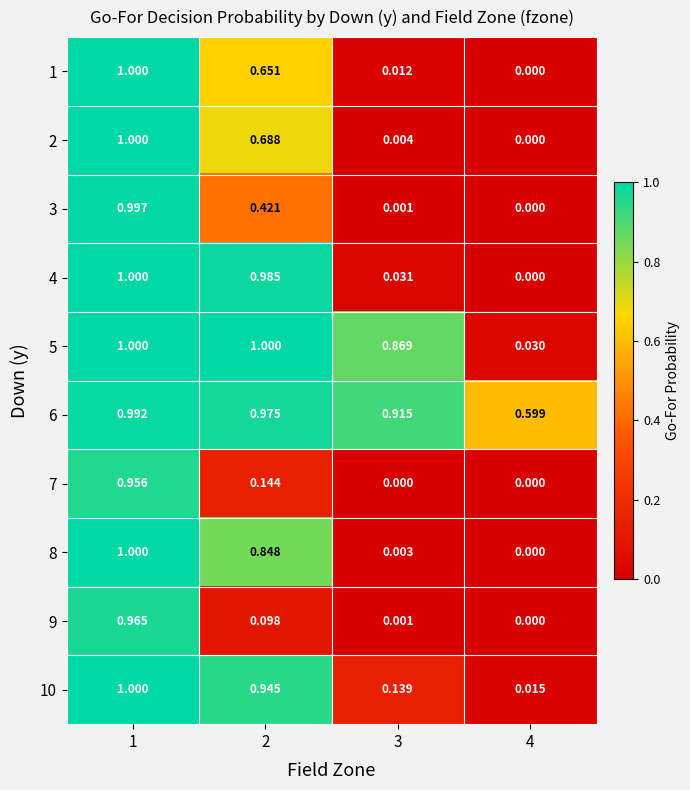

Is the value of 2 at 4 greater than the value of 5 at 4?

No